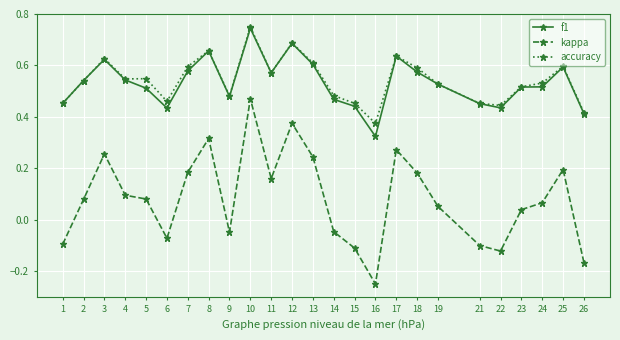

True or false: accuracy has more than 1 points higher than both neighbors.

True